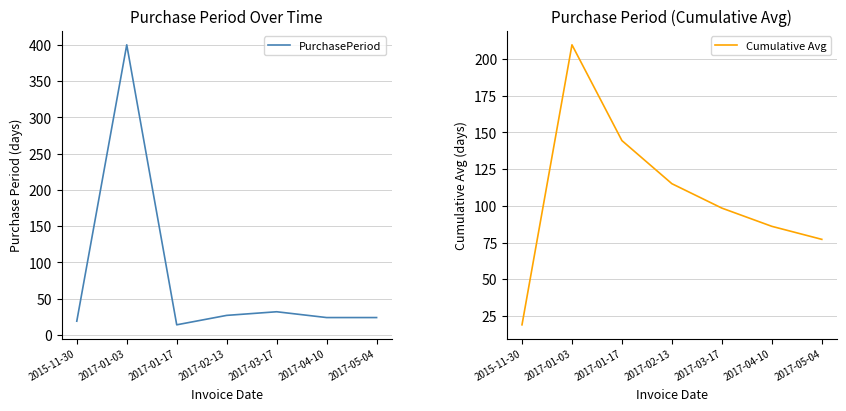

What is the minimum value for Cumulative Avg?

19.0